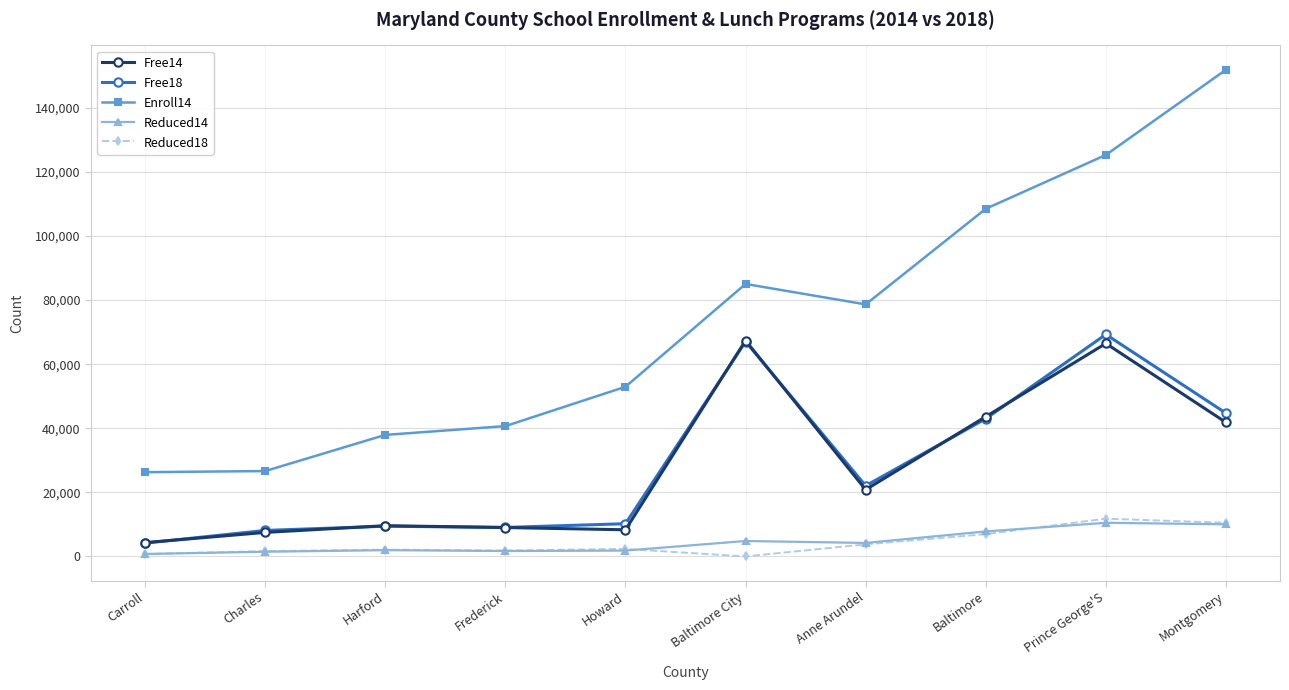

In Reduced18, how many points are higher than both neighbors (excluding endpoints)?

3